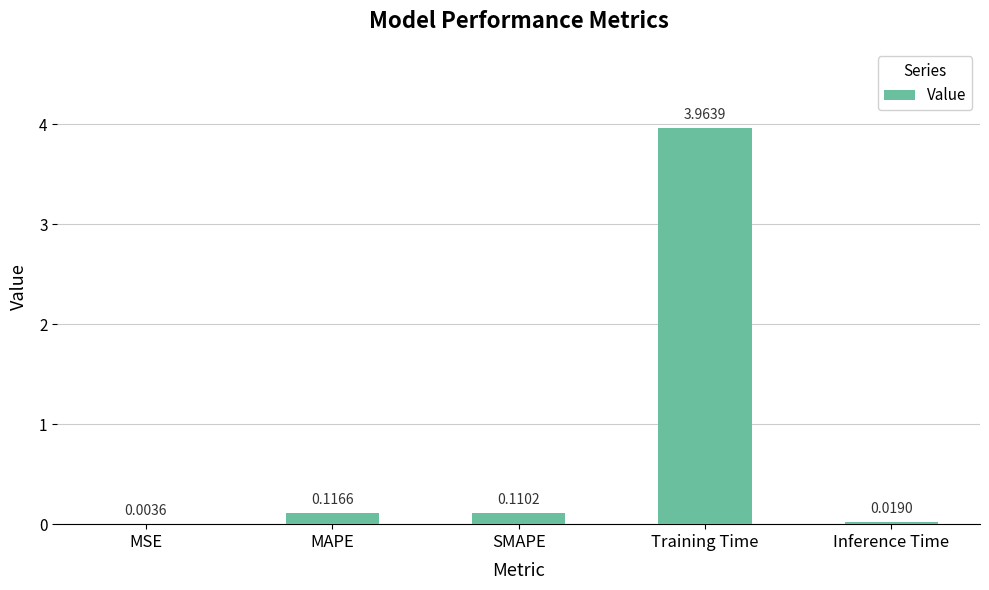

What is the sum of the values at SMAPE and Training Time?

4.1